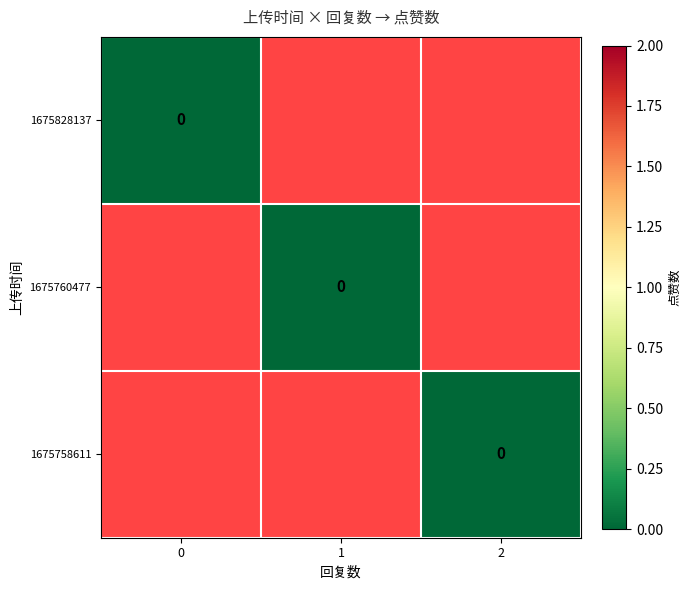

The value of 2 at 0 is 3. True or false?

False